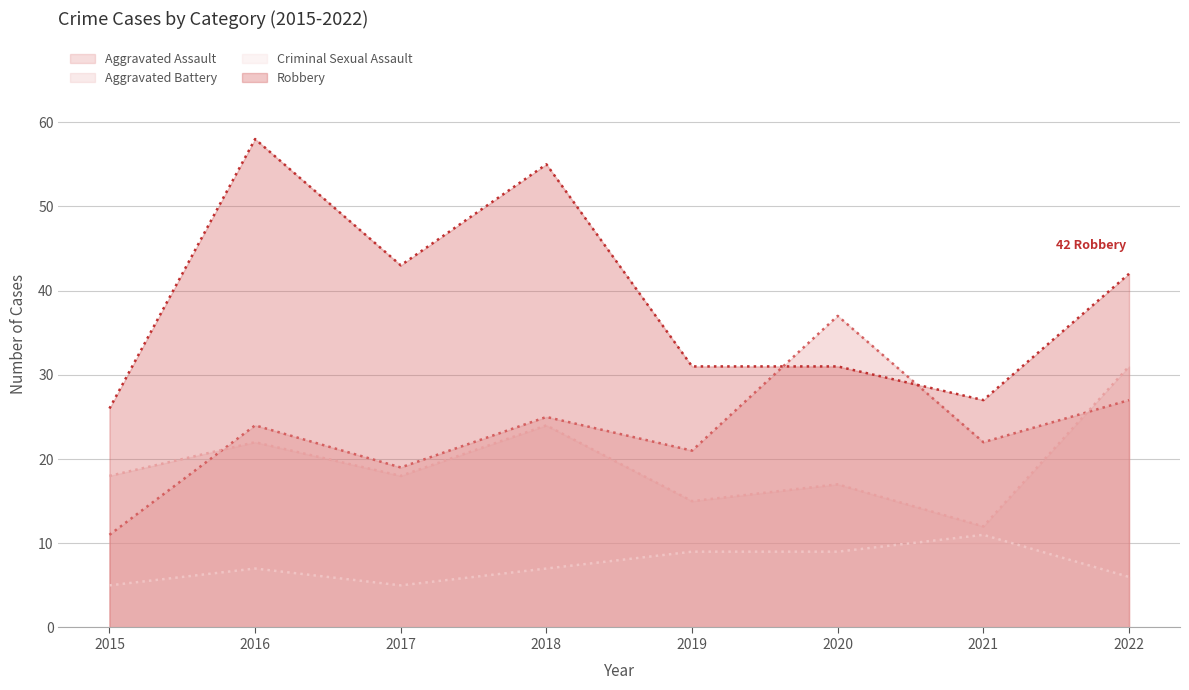

What is the maximum value for Aggravated Assault?

37